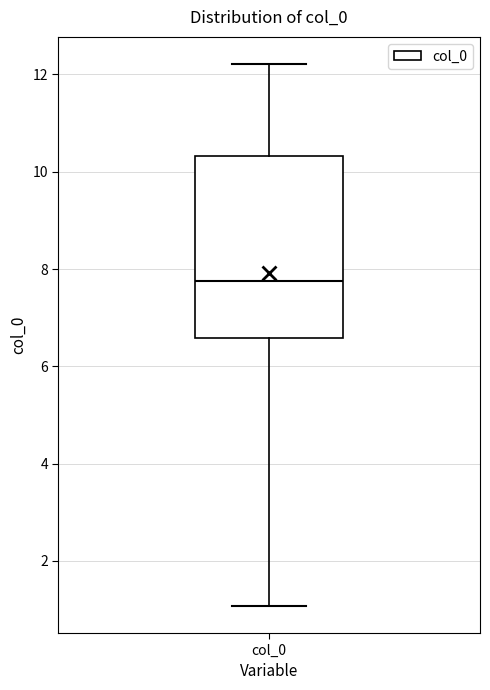

Where is the upper edge of the box for col_0 on the y-axis? The values are not printed on the chart, so give them approximately, as read against the axis.

10.4